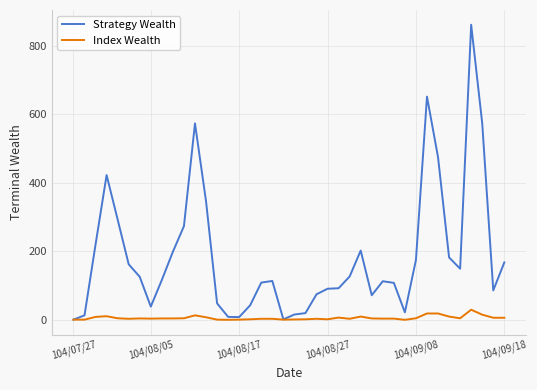

Which series has the largest range (max minus min)?

Strategy Wealth